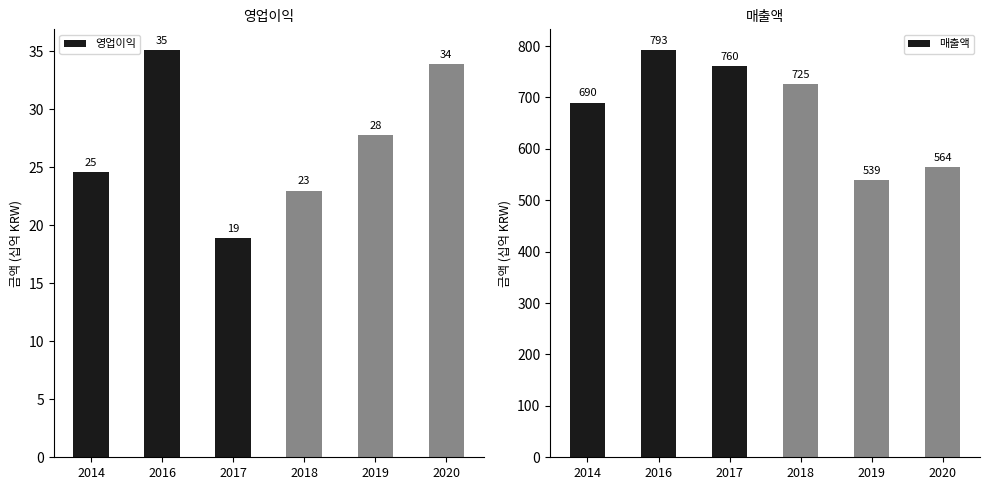

Rank the series by their average value, from highest to lowest.

매출액, 영업이익